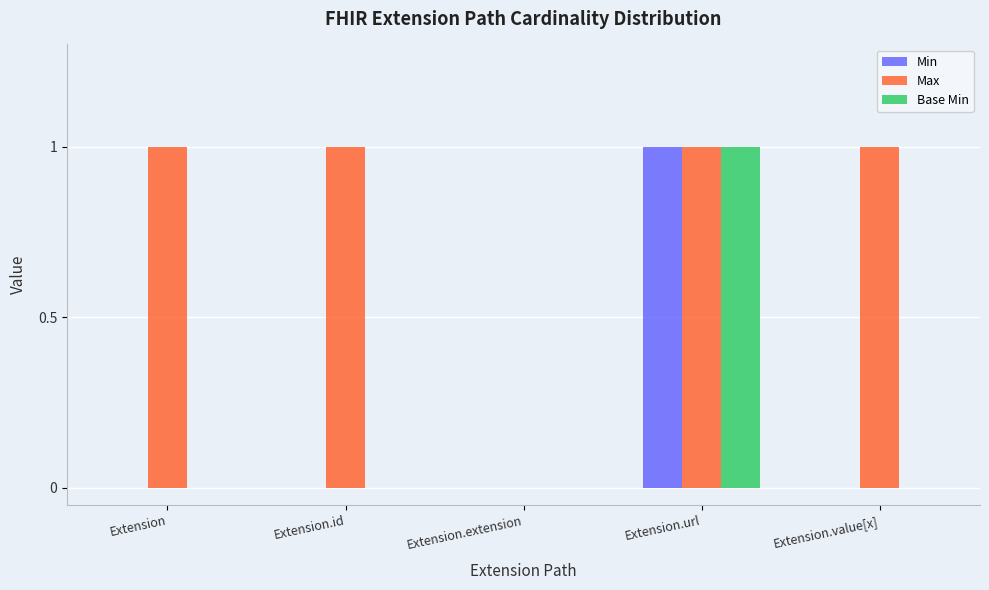

Is it true that Max equals 1 at Extension.url?

True